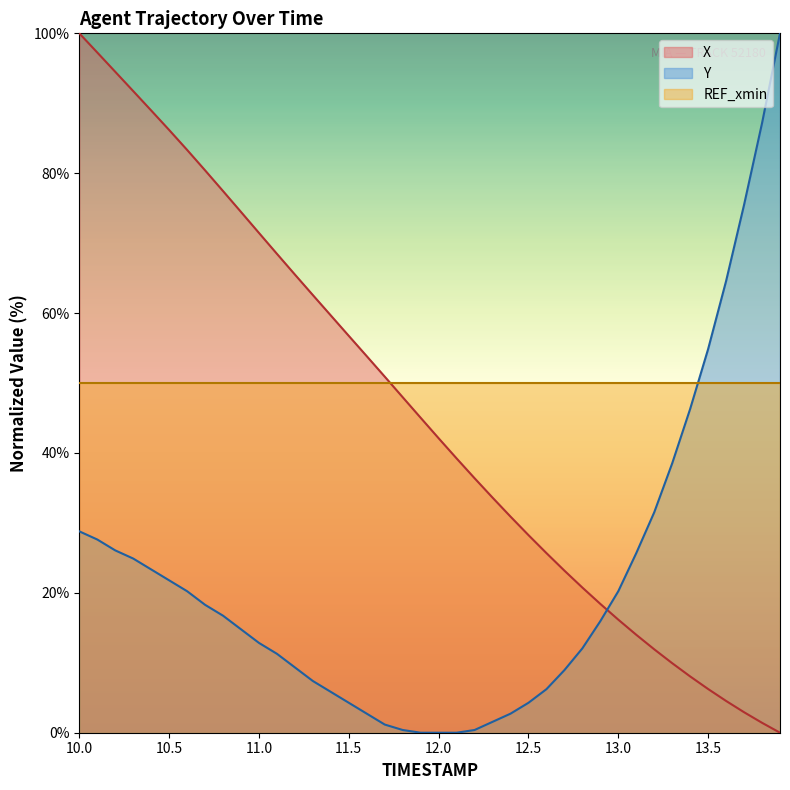

What is the average value of the Y series?

21.9